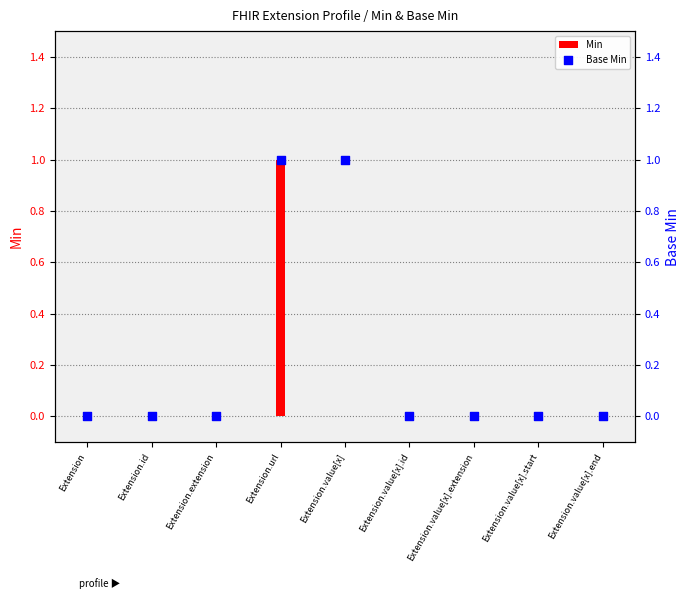

Is the value of Base Min at Extension.url greater than the value of Min at Extension.value[x].start?

Yes